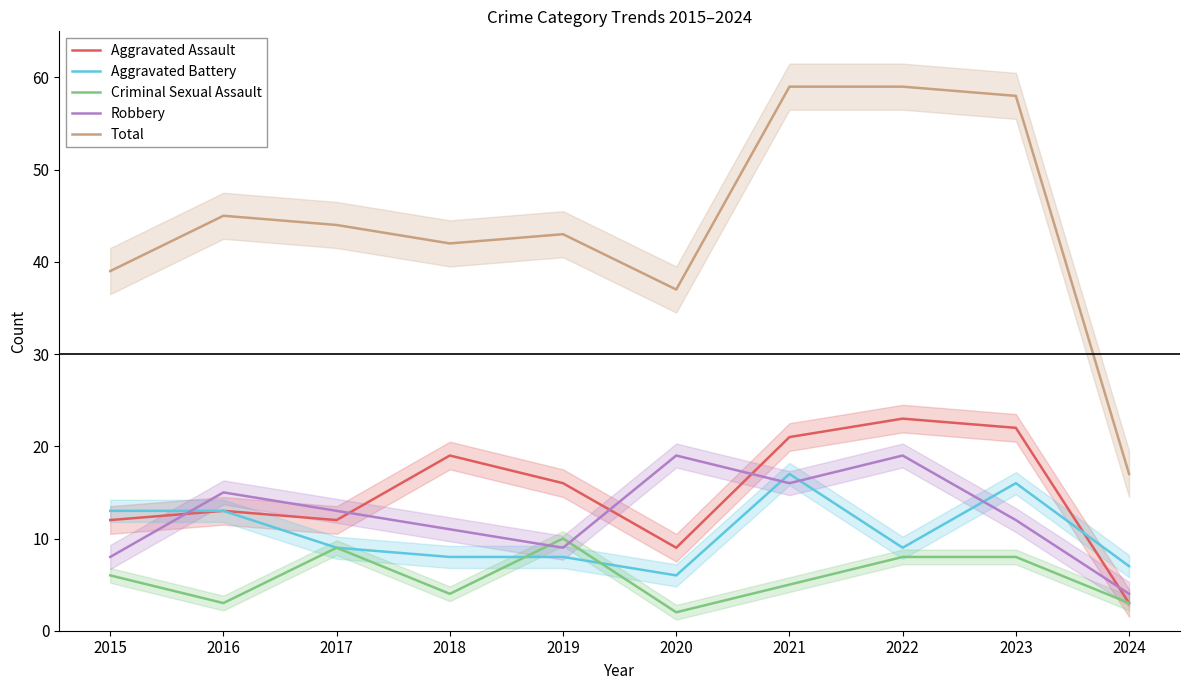

How many categories are shown in the chart?

10